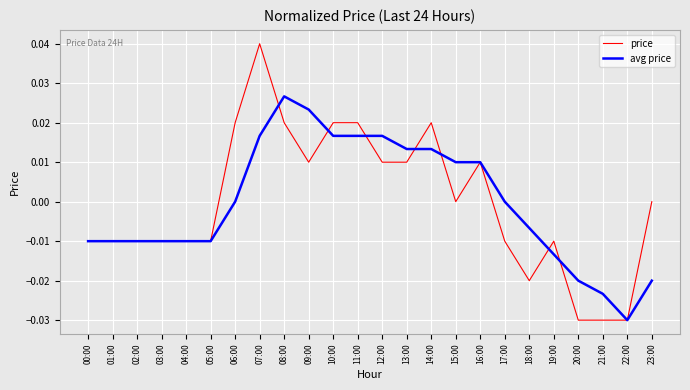

At which label does avg price reach its peak?

08:00